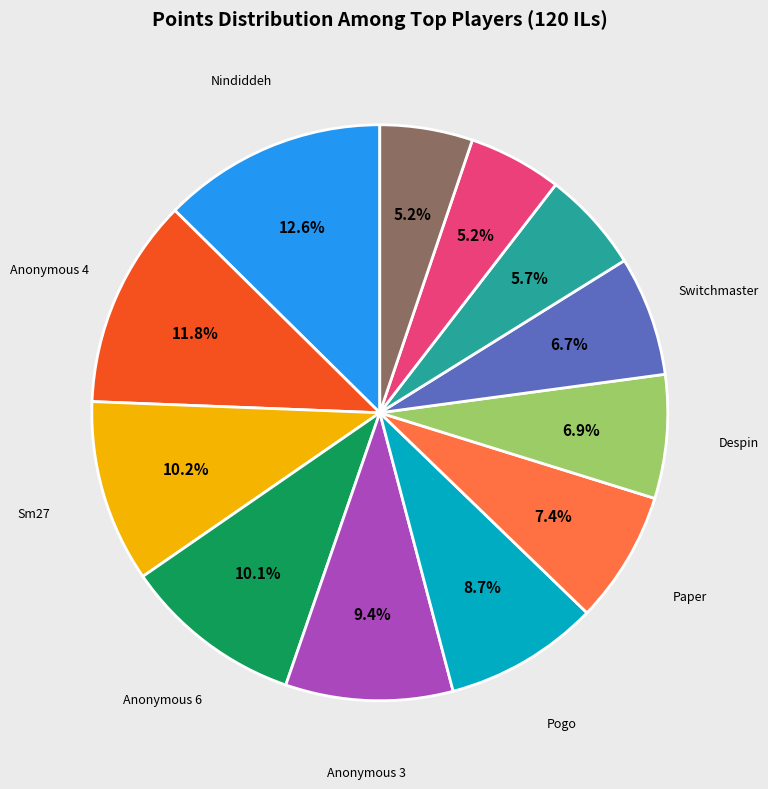

Does any single category account for the majority?

No